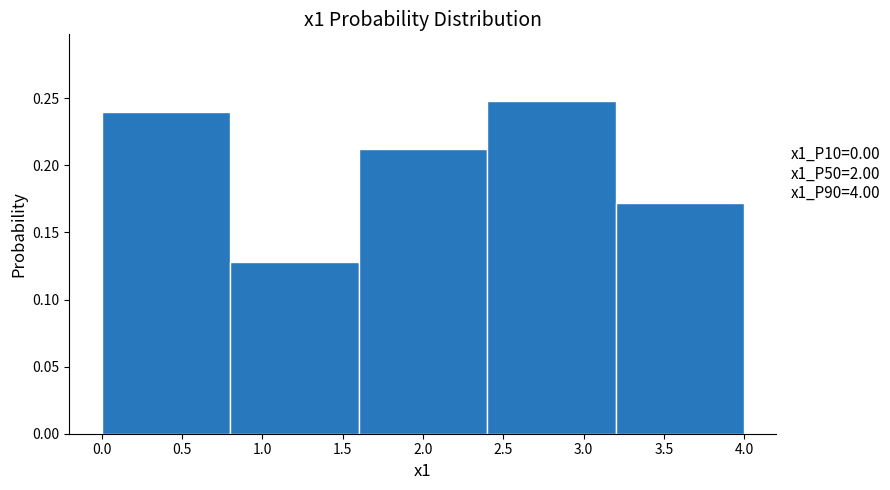

Which range on the x-axis has the tallest bar?

2.4 to 3.2